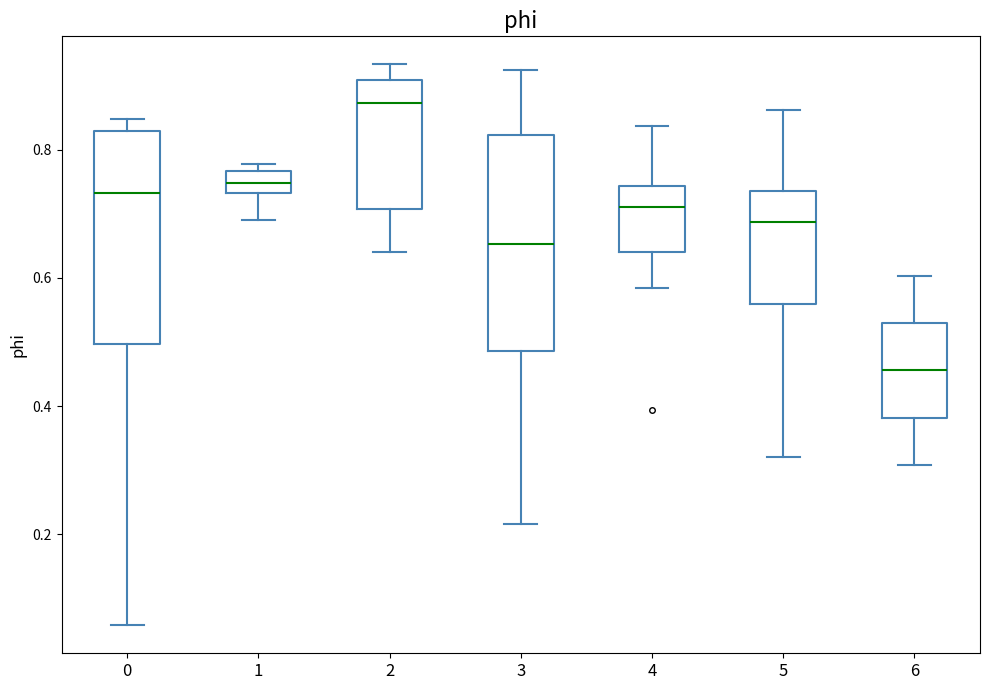

Which box has the highest median line?

2